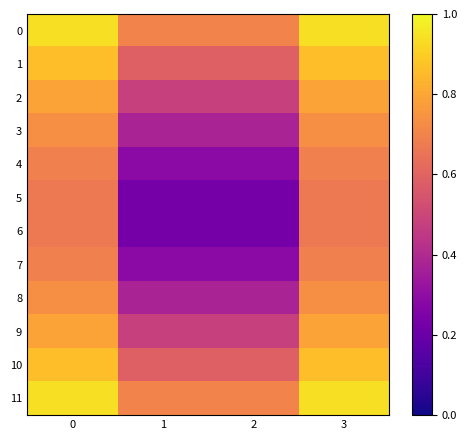

Count the number of categories in the chart.

4